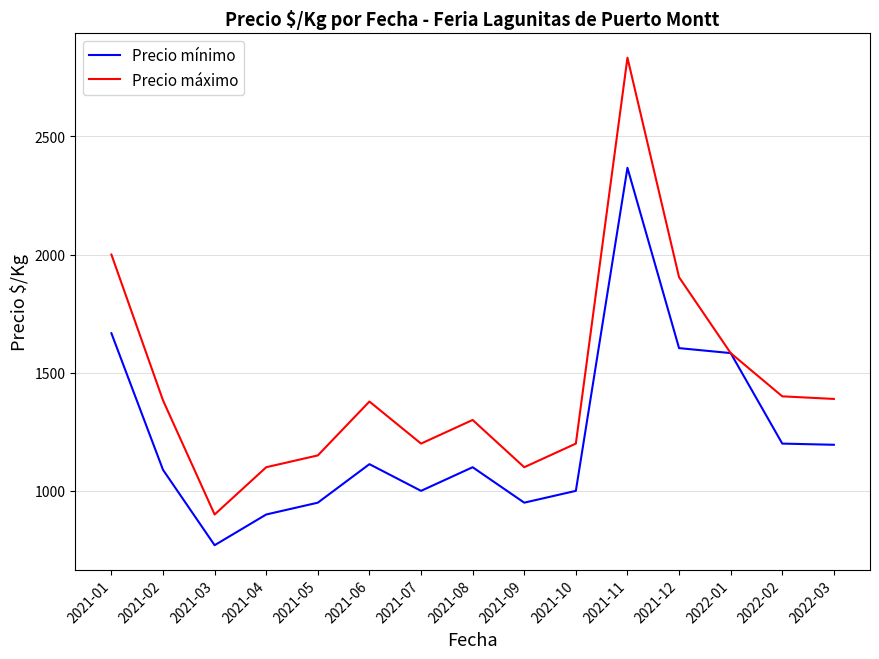

Where is the first local maximum for Precio máximo?

2021-06